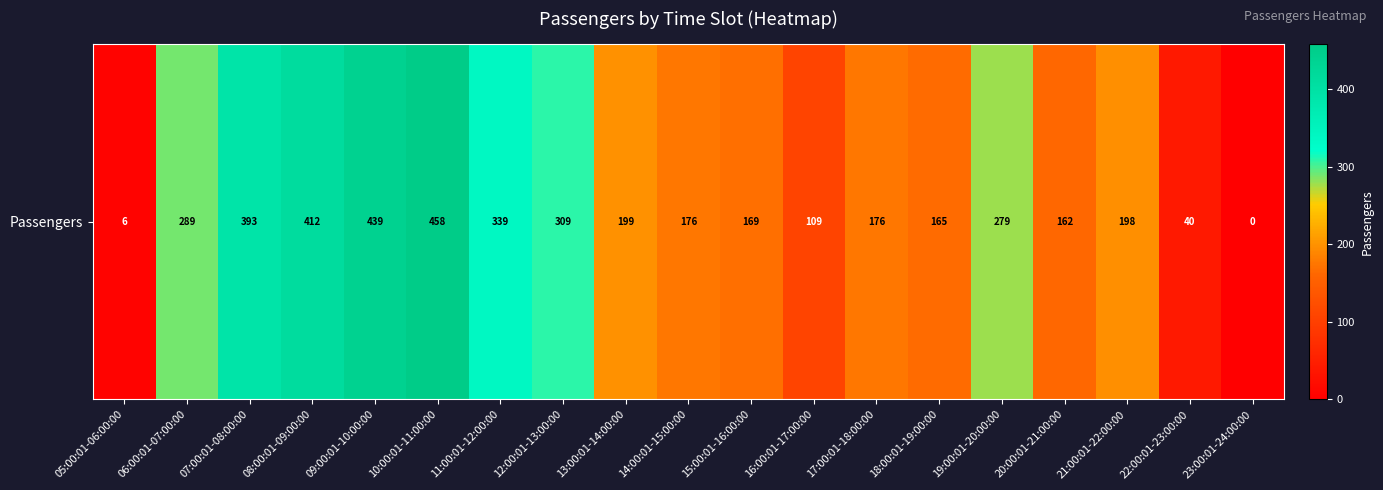

Reading left to right, extract all data points from this chart.

6	289	393	412	439	458	339	309	199	176	169	109	176	165	279	162	198	40	0